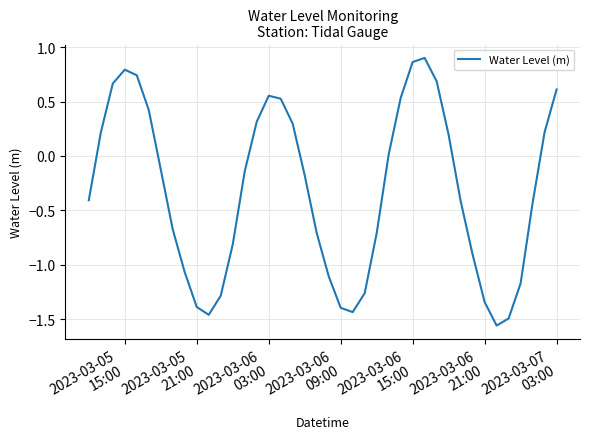

True or false: the data has more than 1 interior local peaks.

True